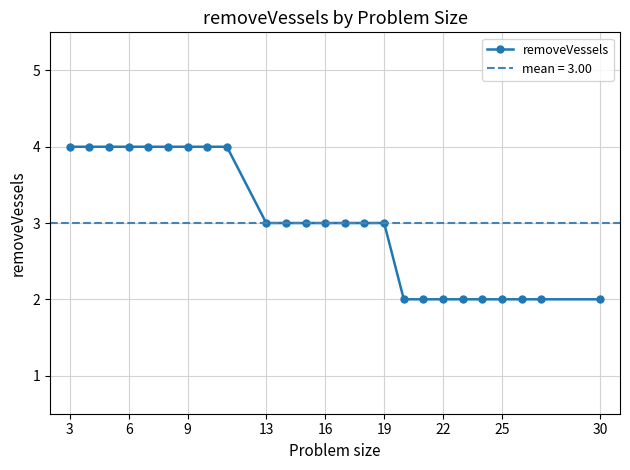

Is it true that removeVessels equals 4 at 6?

True